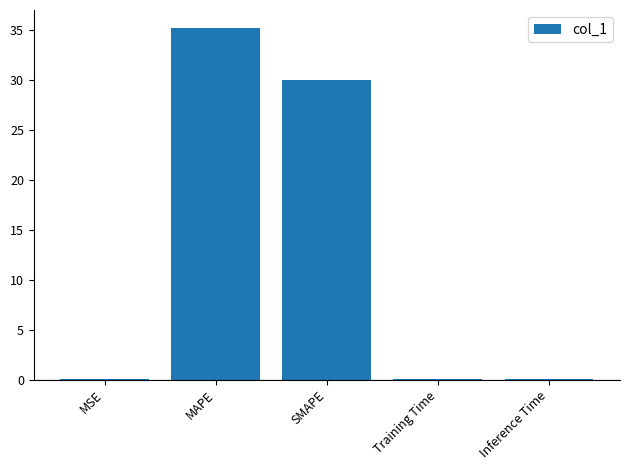

Are the bars horizontal?

No